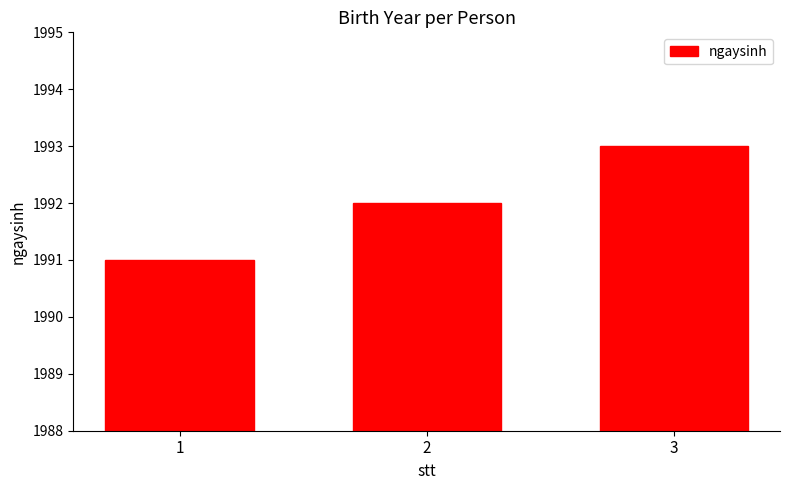

What is the change in value from 1 to 3?

+2